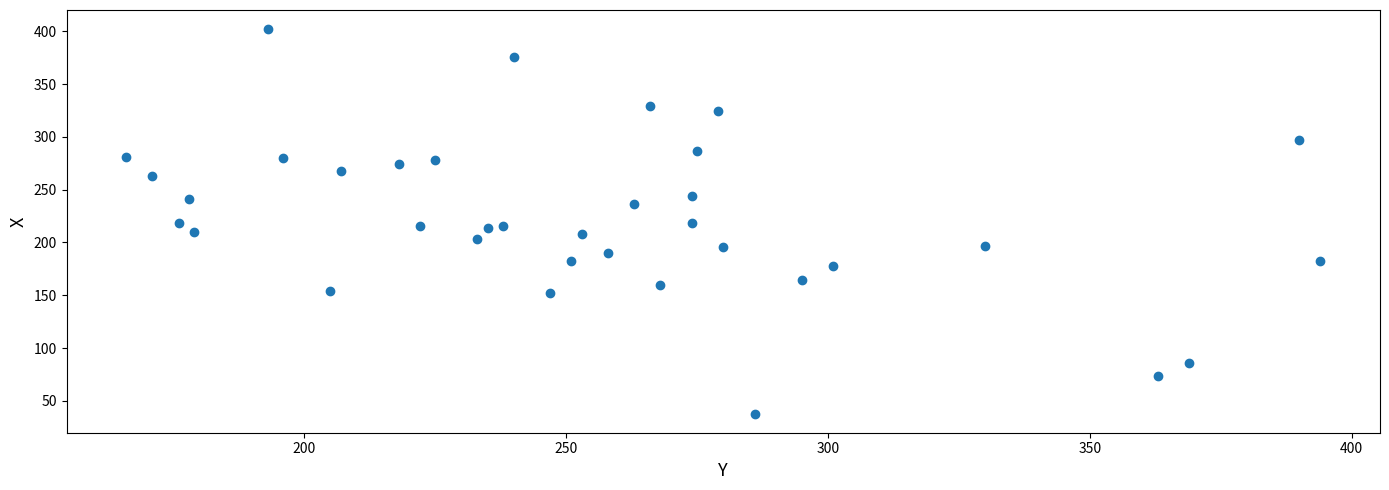

What is the range of X values (max minus min)?

228